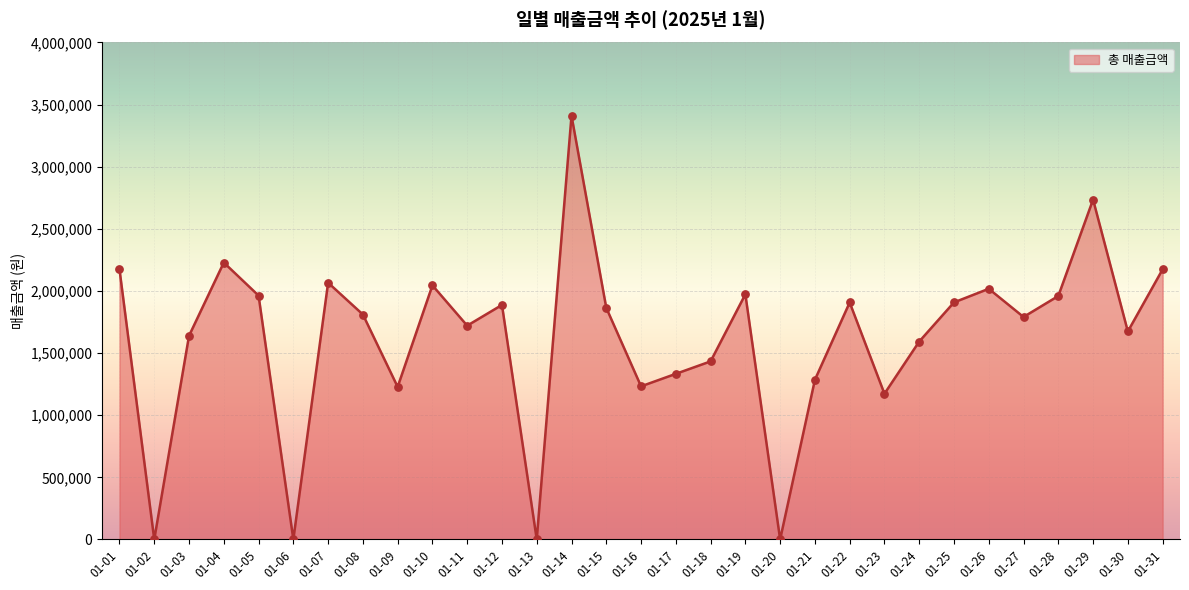

What is the change in value from 01-07 to 01-28?

-106800